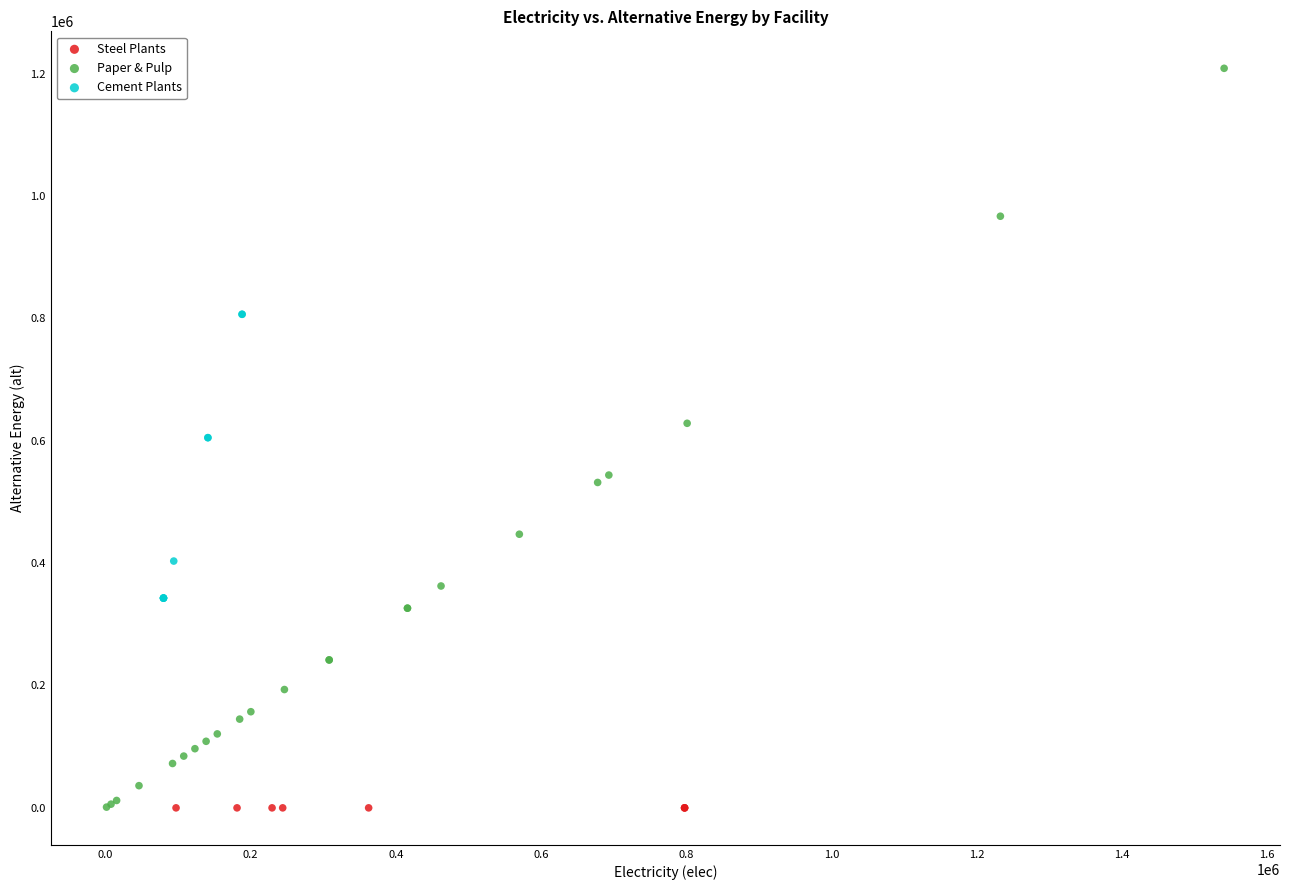

Which series reaches the maximum Y coordinate?

Paper & Pulp